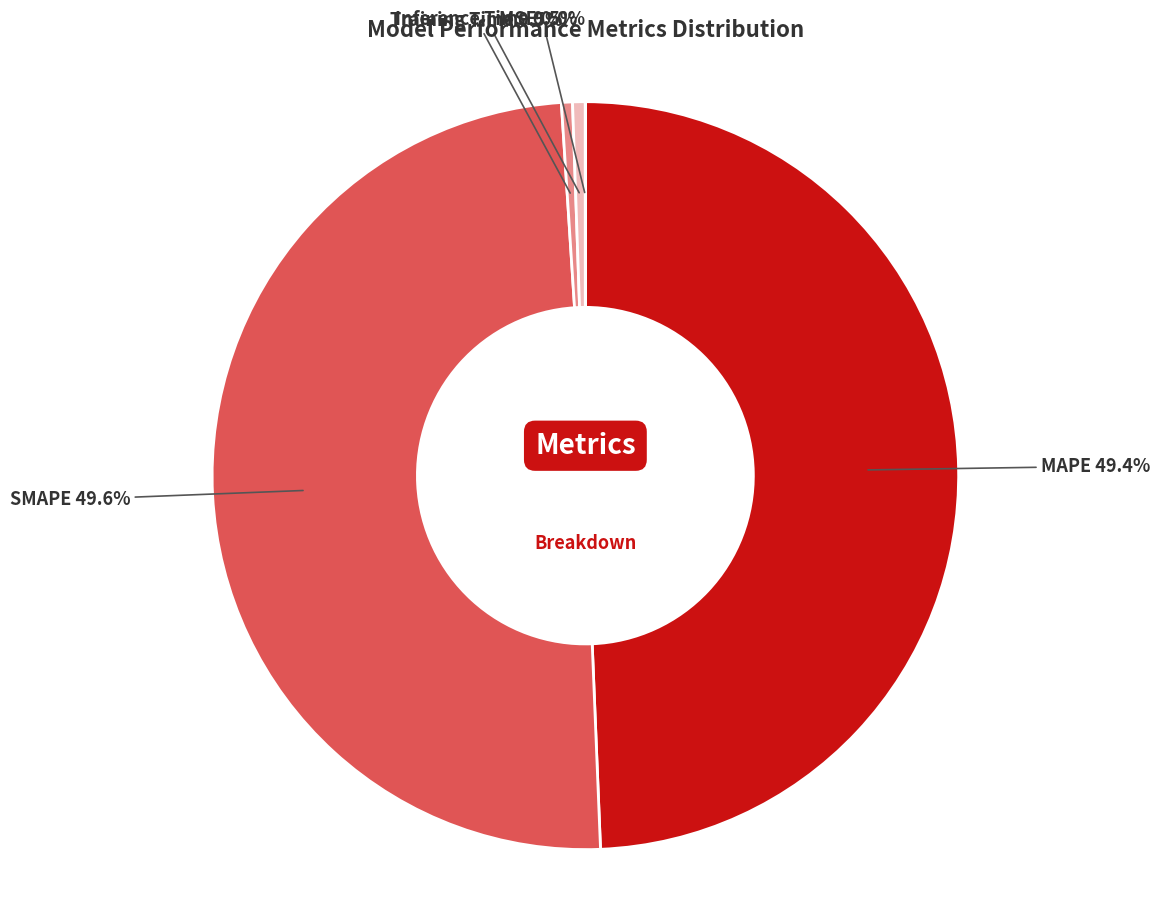

Do SMAPE and MAPE together represent more than half of the pie?

Yes